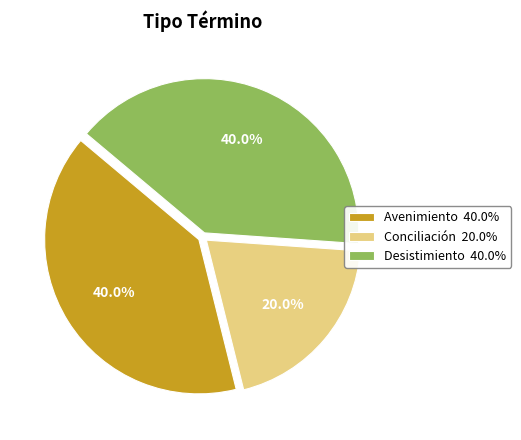

Which slice is the smallest?

Conciliación